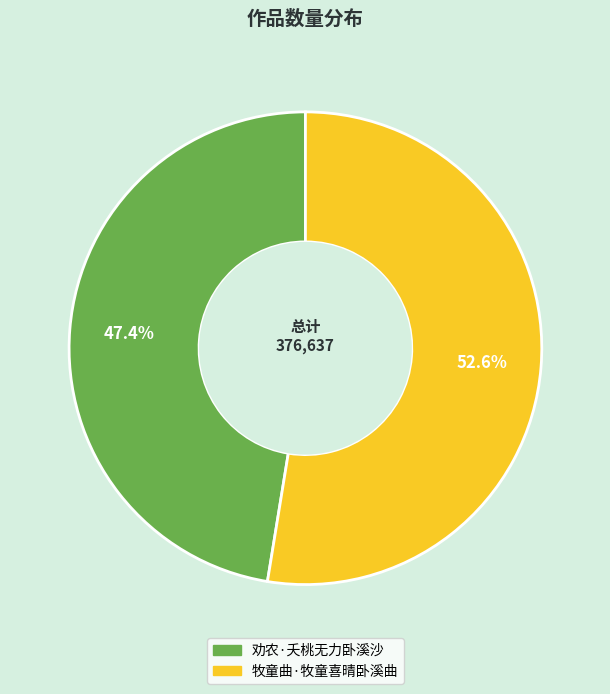

Is there any slice that represents more than half of the pie?

Yes